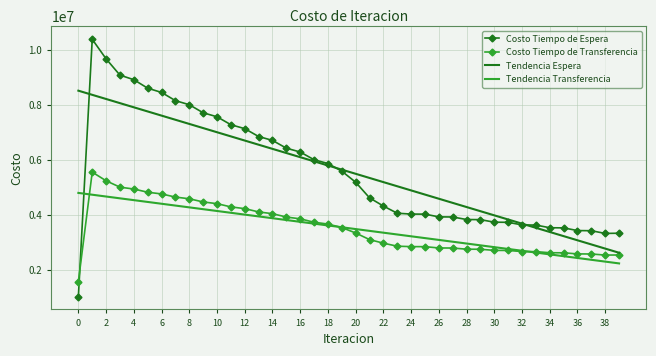

Which series has the largest range (max minus min)?

Costo Tiempo de Espera